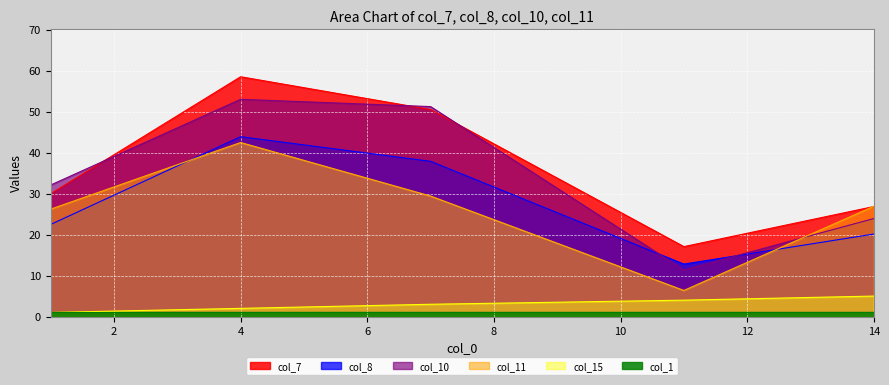

Rank the categories by col_15 value from highest to lowest.

14, 11, 7, 4, 1